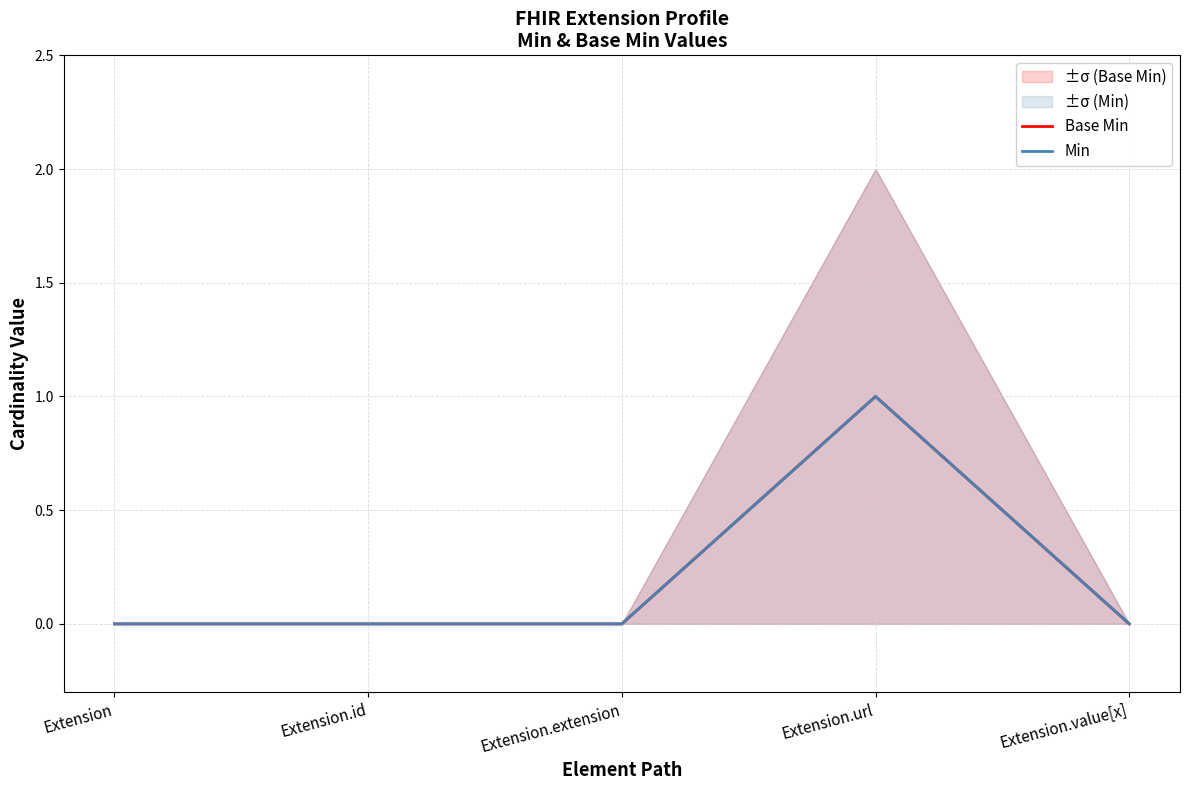

What is the value of the Base Min point at the 4th from the left?

1